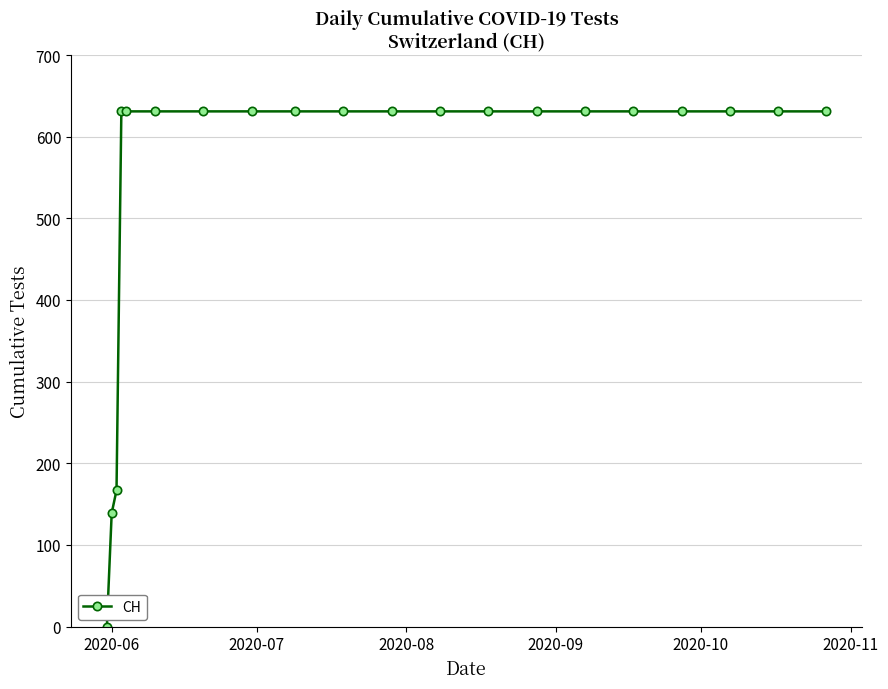

What is the value of the 7th point from the left?

631